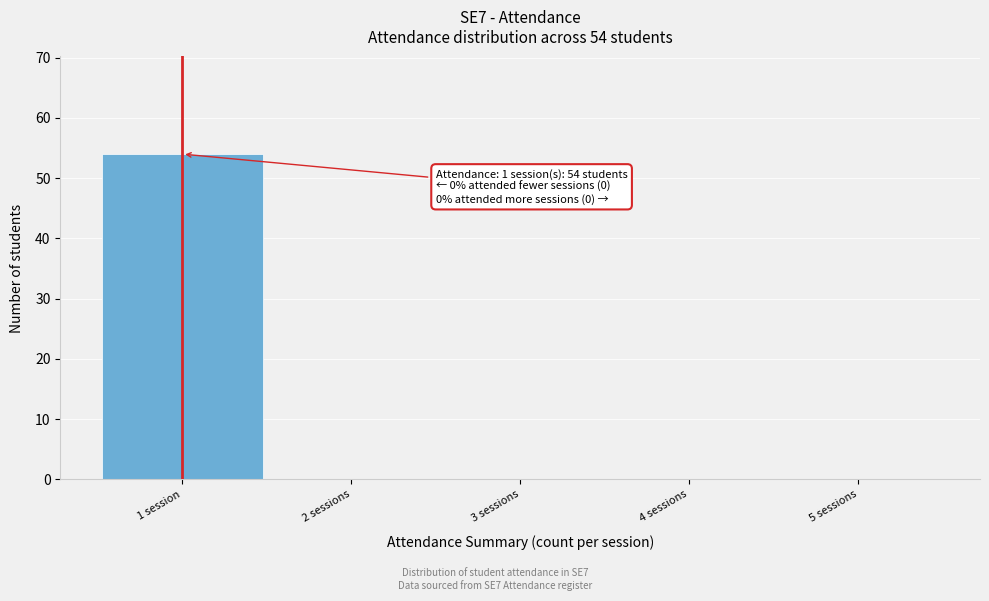

Reading left to right, extract all data points from this chart.

1 session=54	2 sessions=0	3 sessions=0	4 sessions=0	5 sessions=0